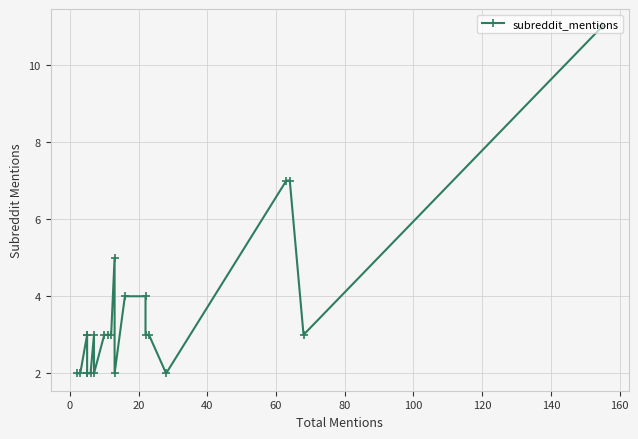

How many data points are above 3?

6